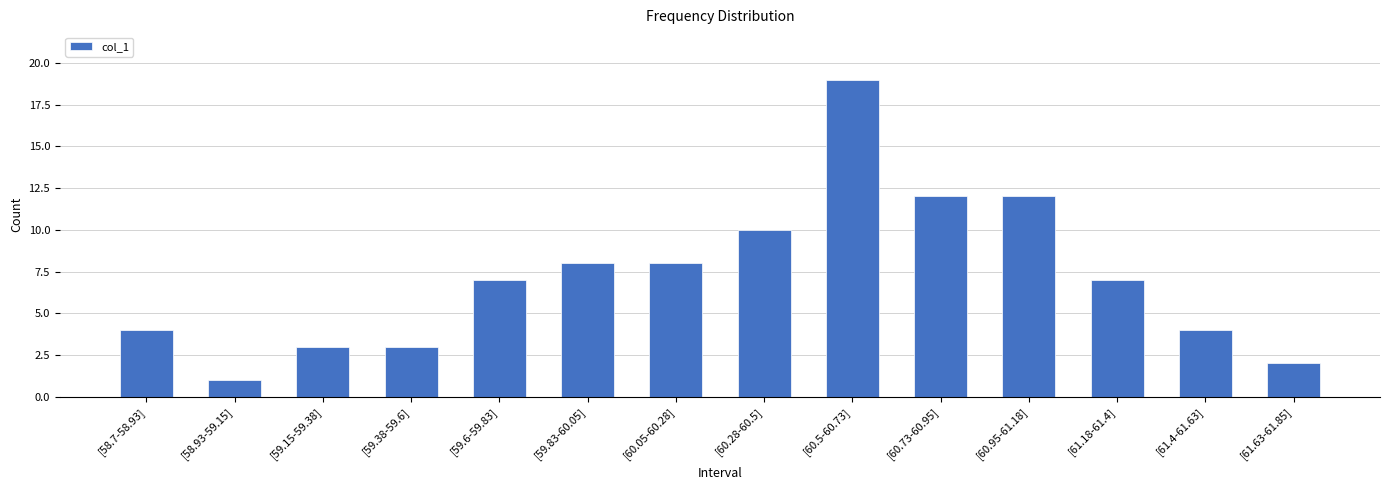

What is the average value?

7